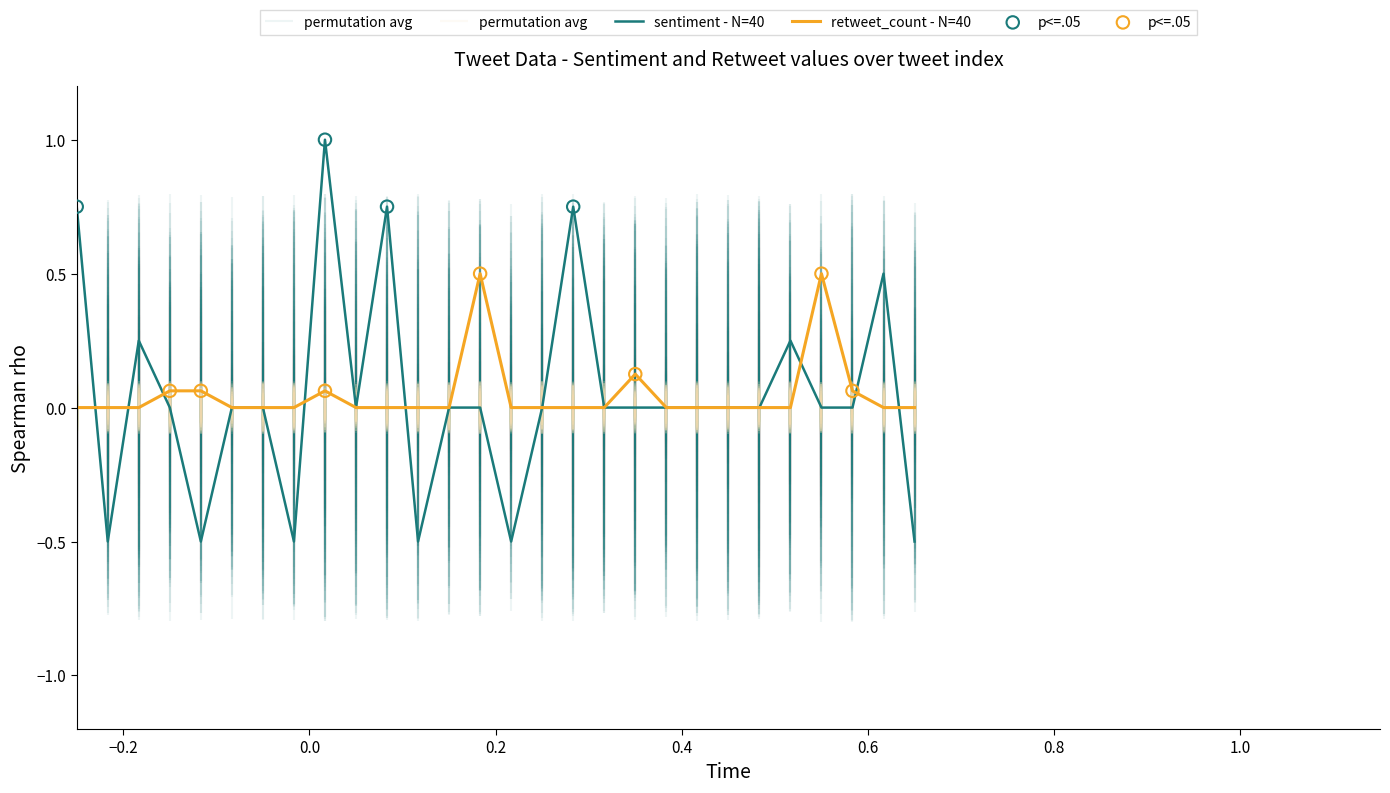

Which series contains the highest Y value?

sentiment